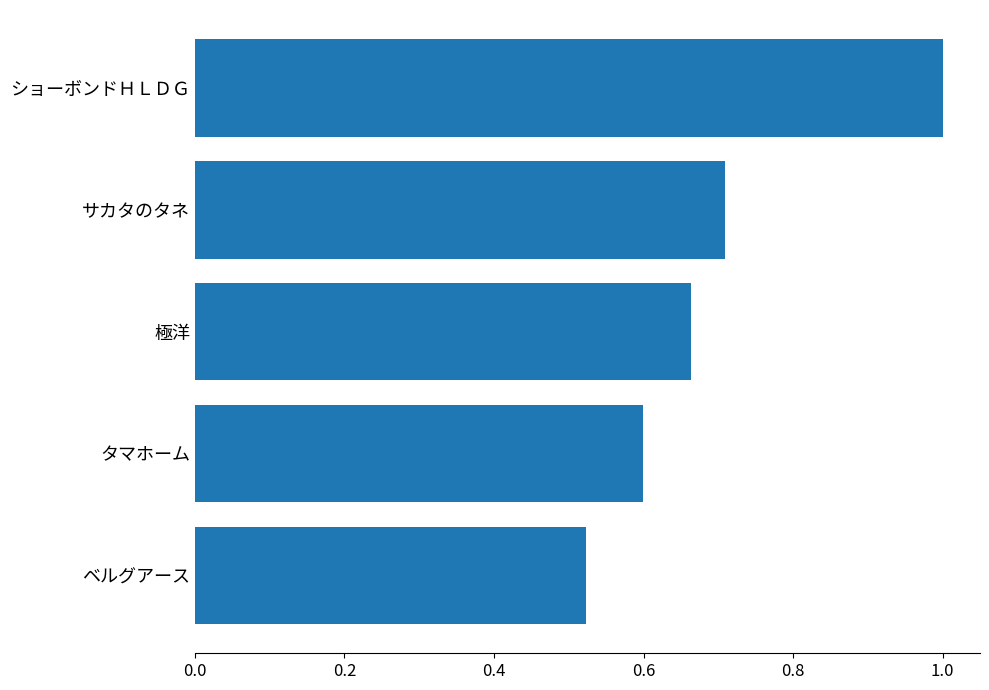

What is the greatest value displayed?

1.0